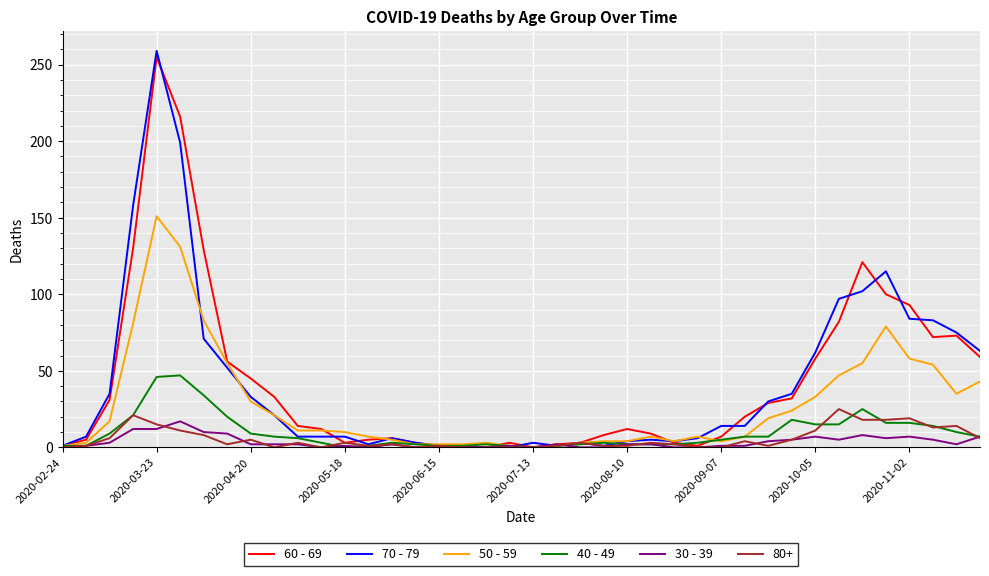

What is the greatest value displayed?

259